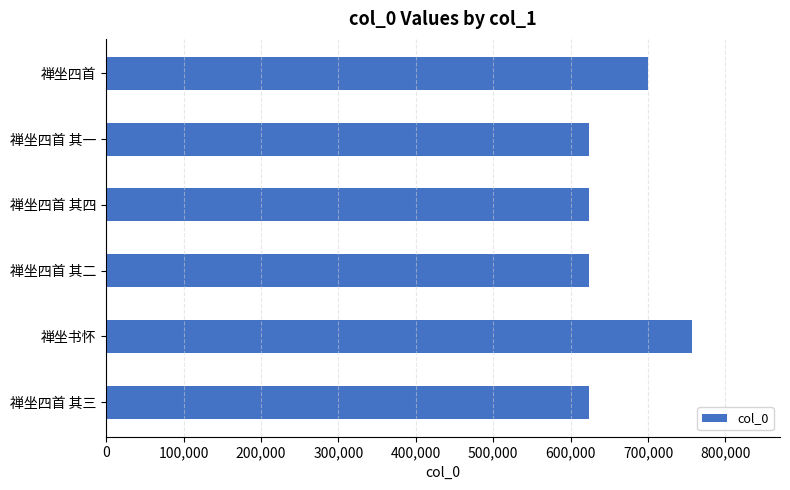

What is the greatest value displayed?

756878